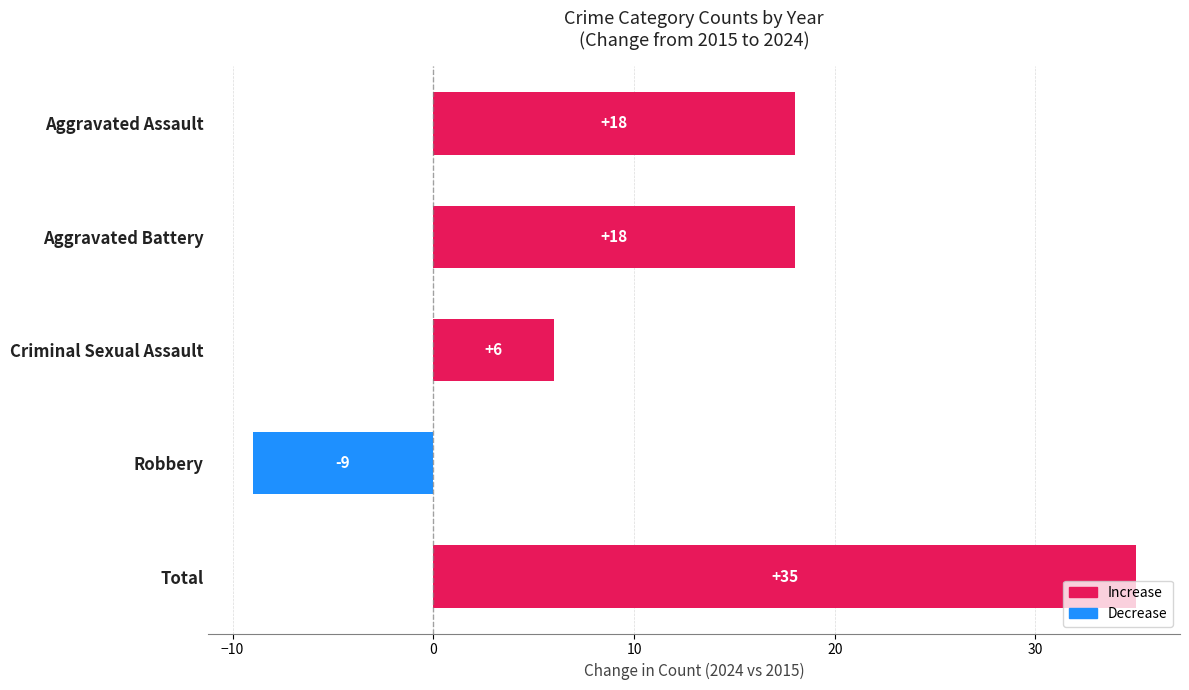

What is the value of the 3rd bar from the top?

6